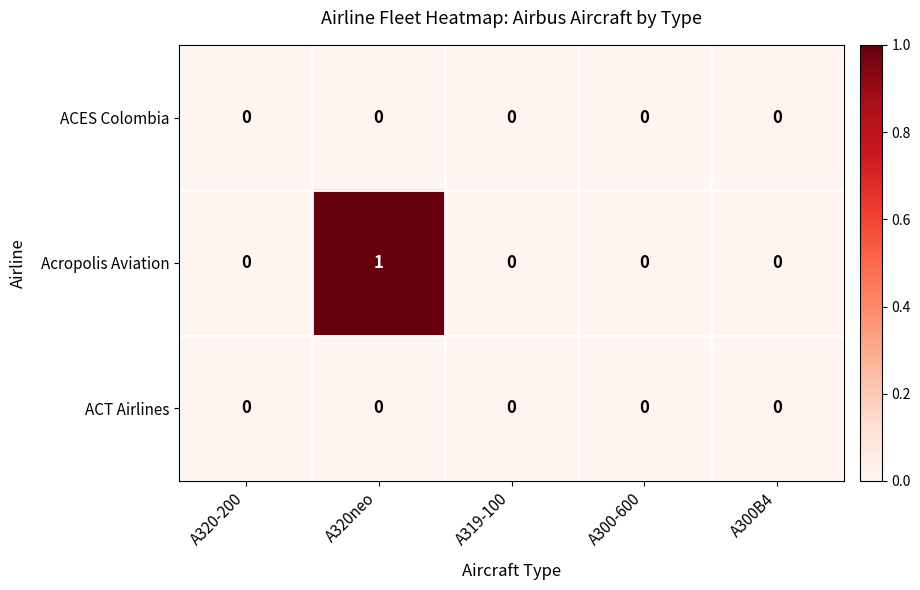

Which label corresponds to the largest value in the chart?

A320neo